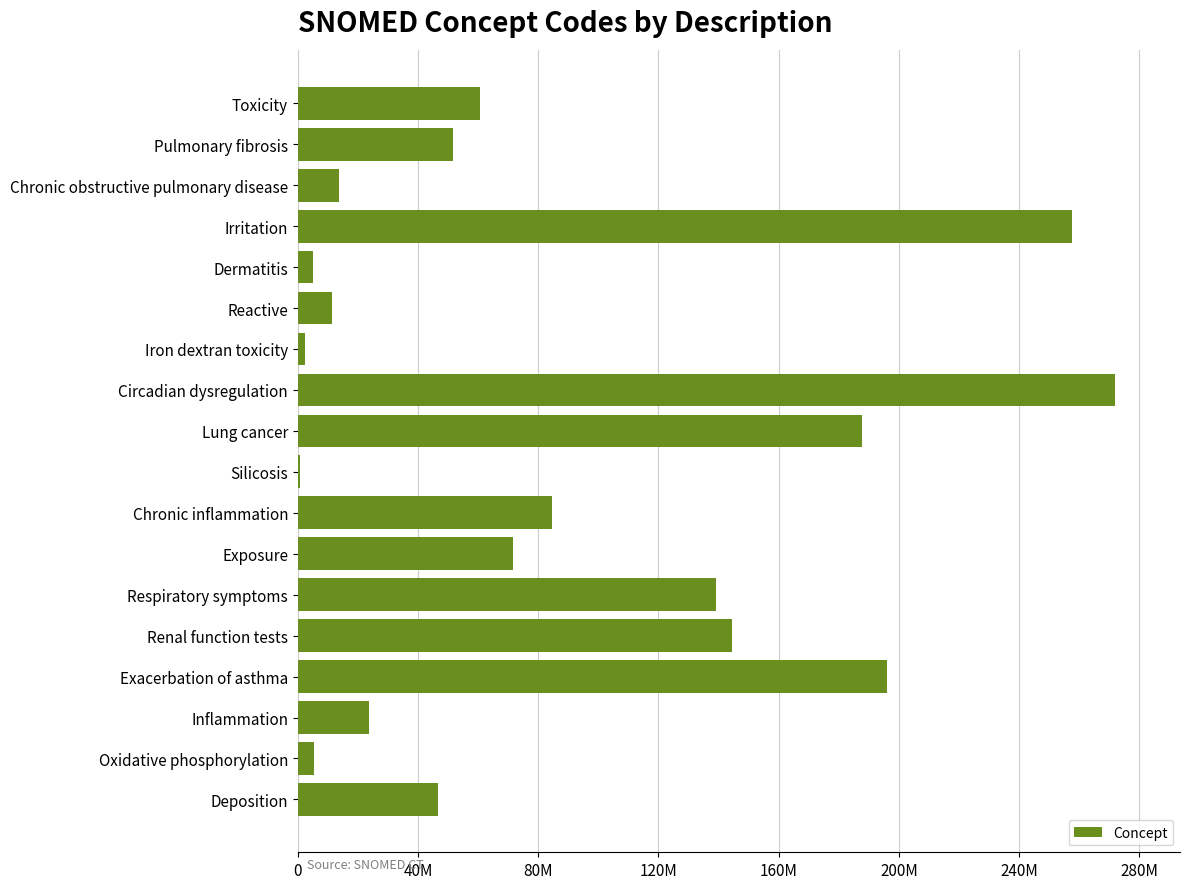

What is the difference between the maximum and minimum values?

270989003